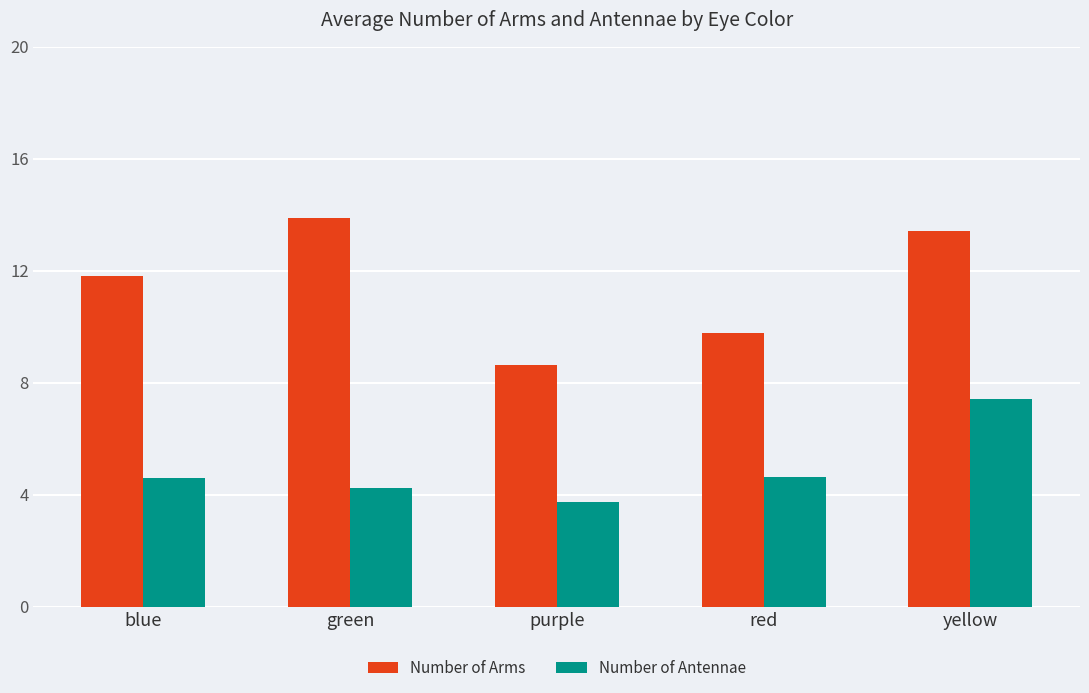

What position from the right is blue?

5